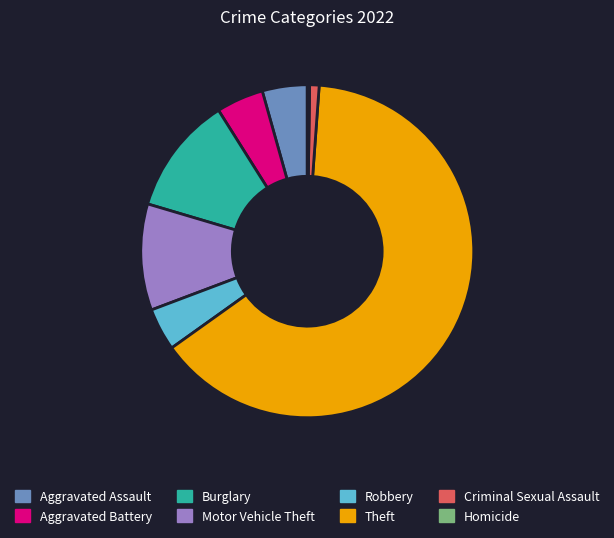

Is it true that Aggravated Assault is 4% of the pie?

True